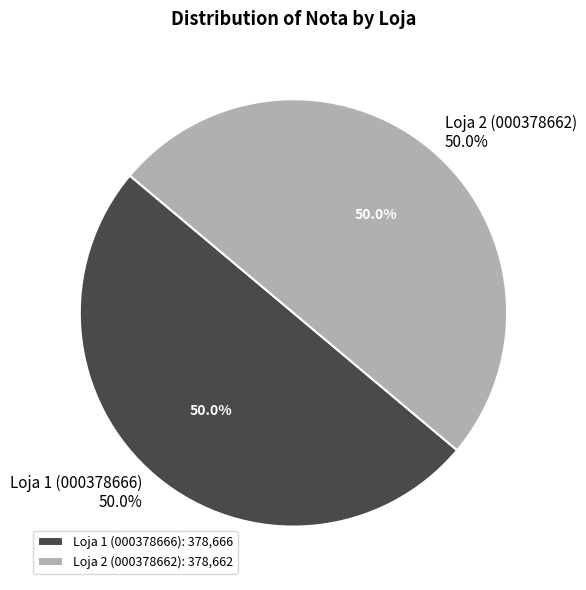

What portion of the pie excludes Loja 1 (000378666)?

50.0%